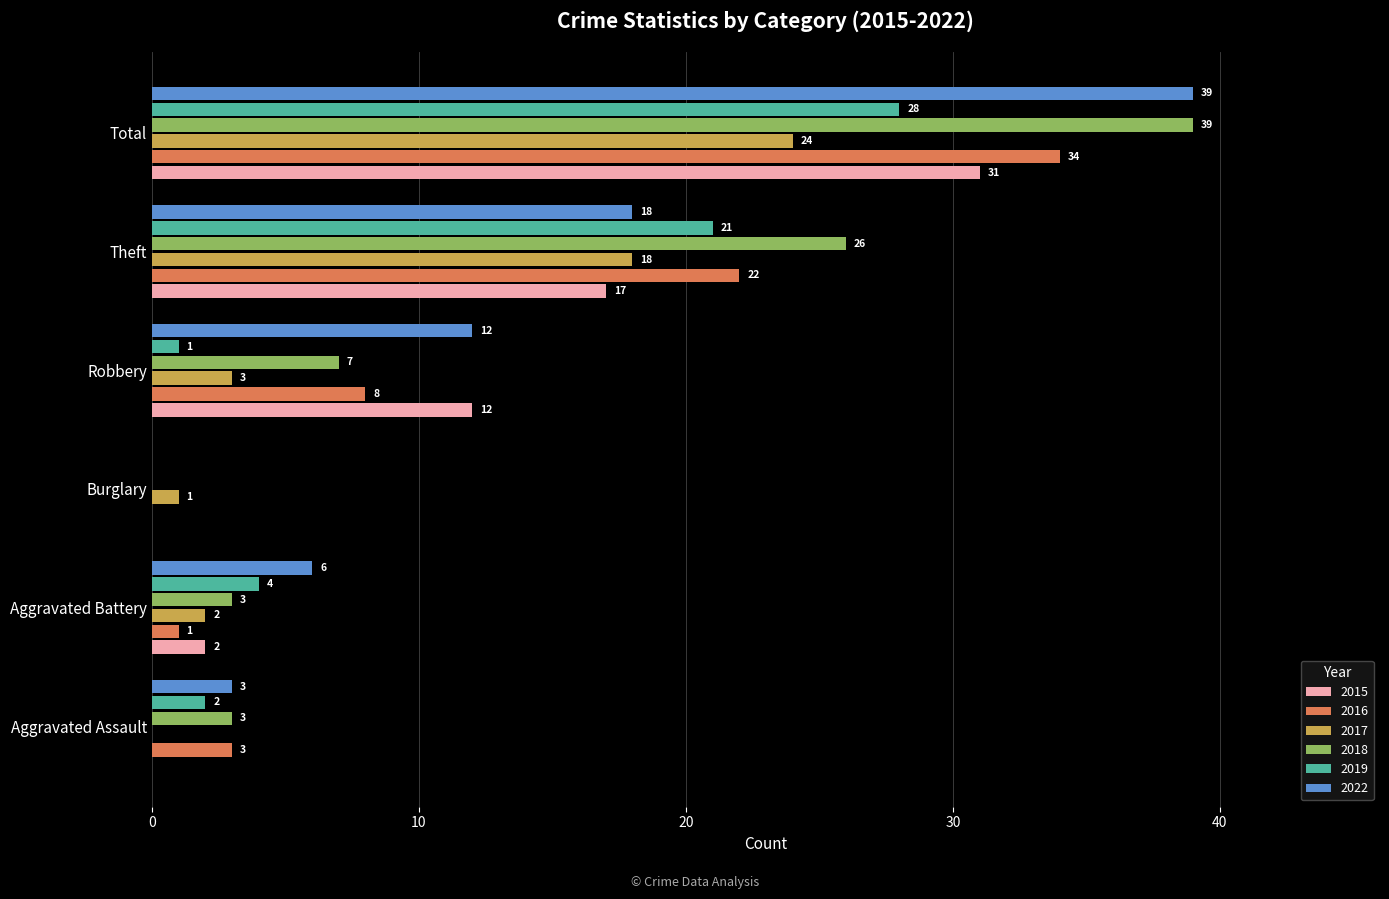

The 2015 series shows 17 at Theft. True or false?

True